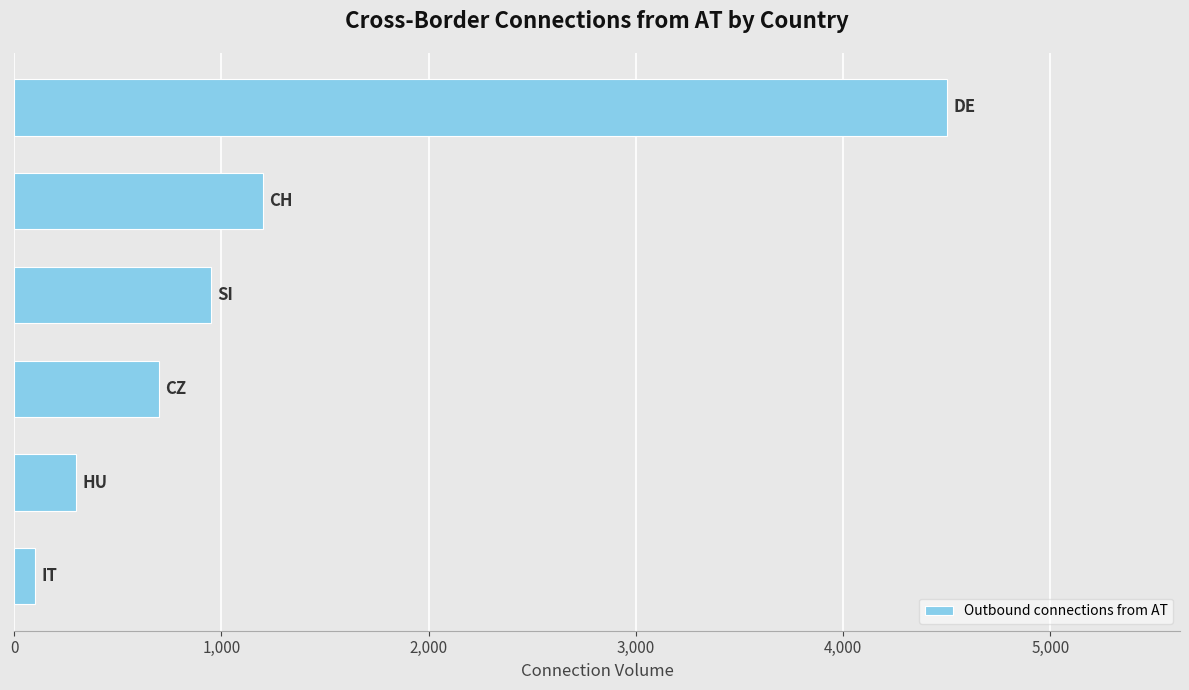

What is the value of the 5th bar from the top?

300